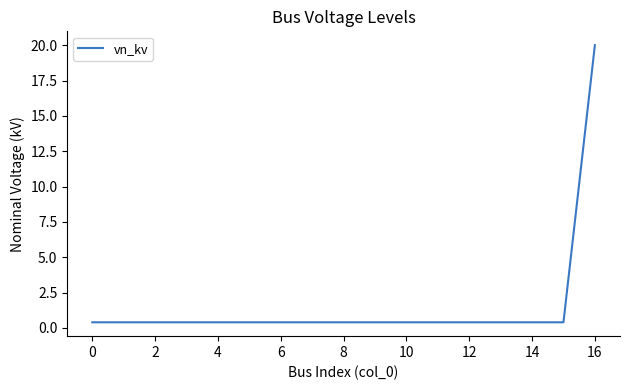

What is the maximum value shown in the chart?

20.0